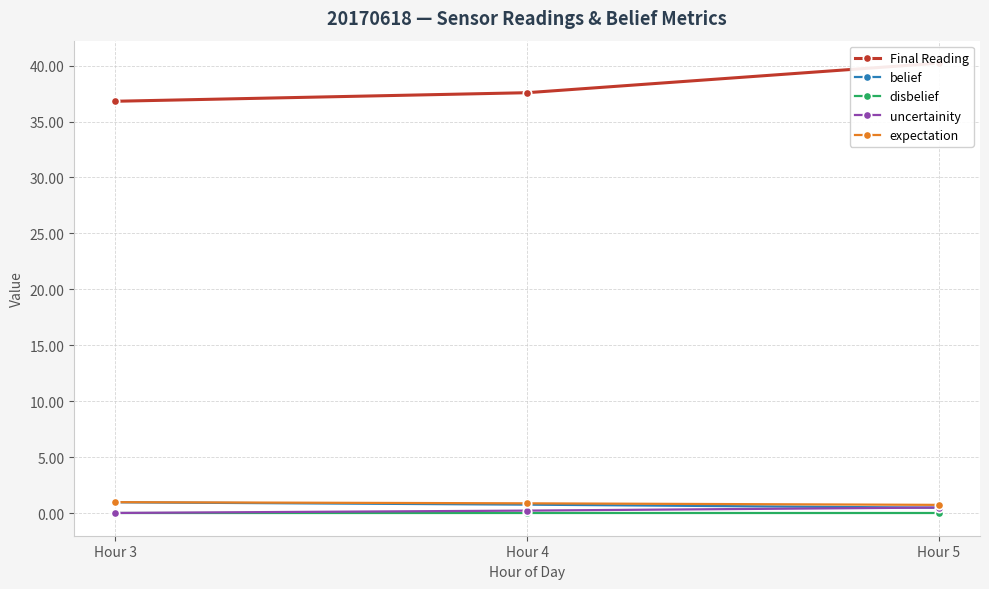

The value of uncertainity at Hour 5 is 0.5. True or false?

True